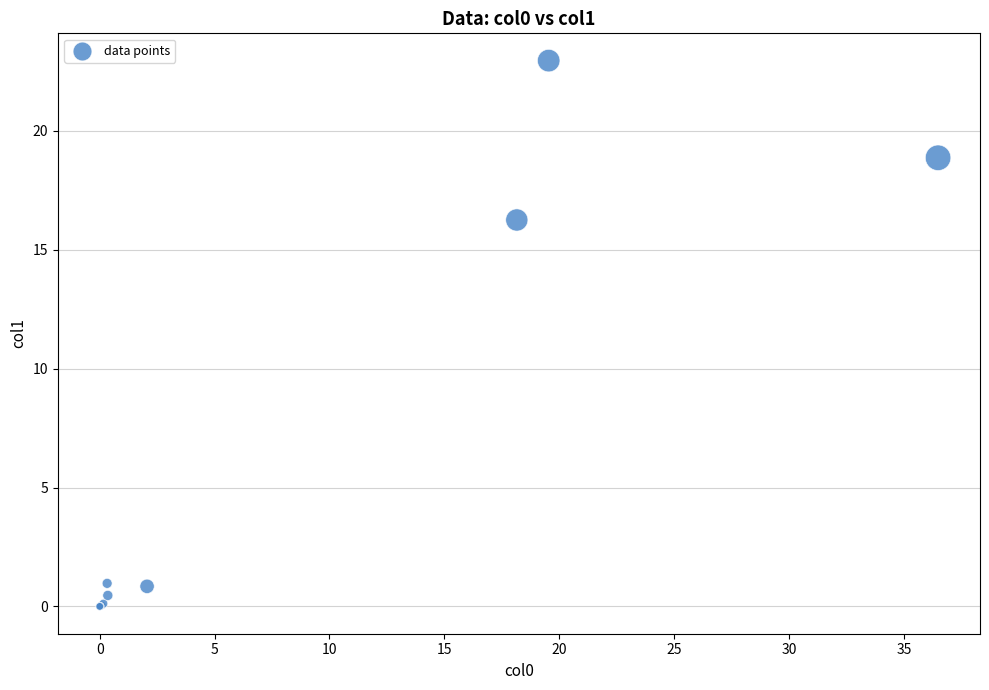

What Y value in the scatter plot is closest to 11?

16.3